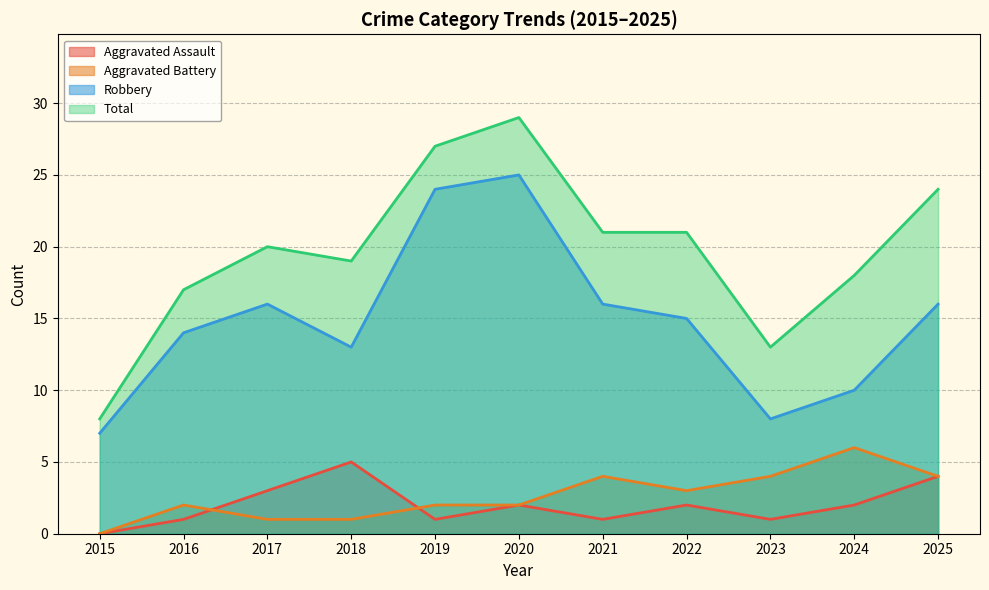

Does the chart have visible grid lines?

Yes